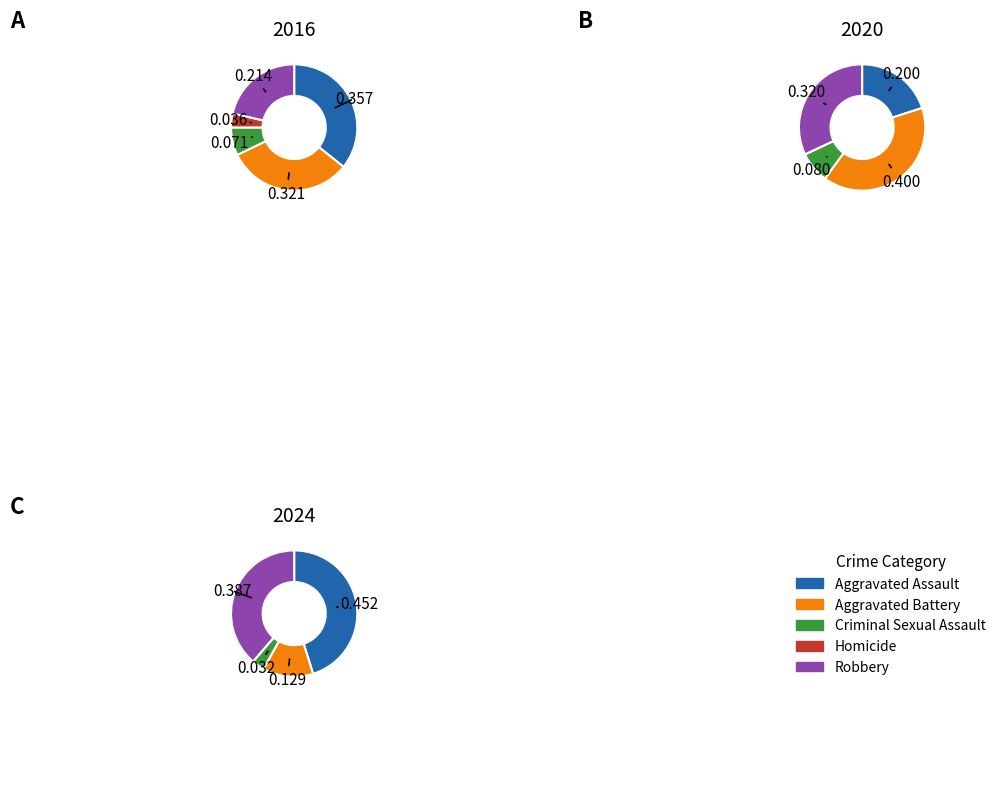

How many slices are in this pie chart?

5